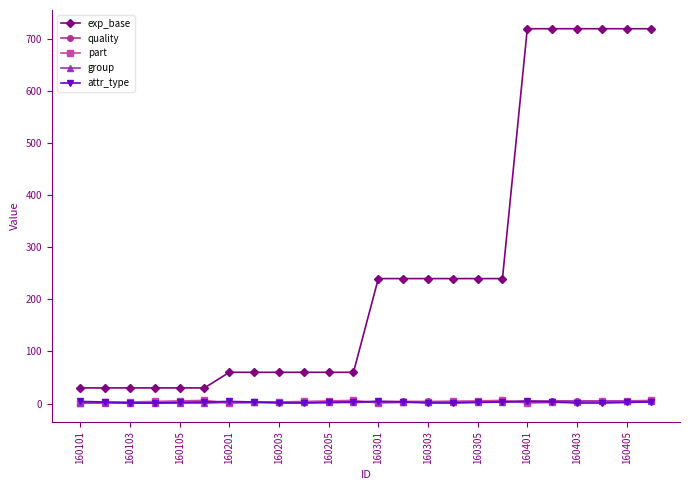

True or false: attr_type and exp_base cross at least once.

False